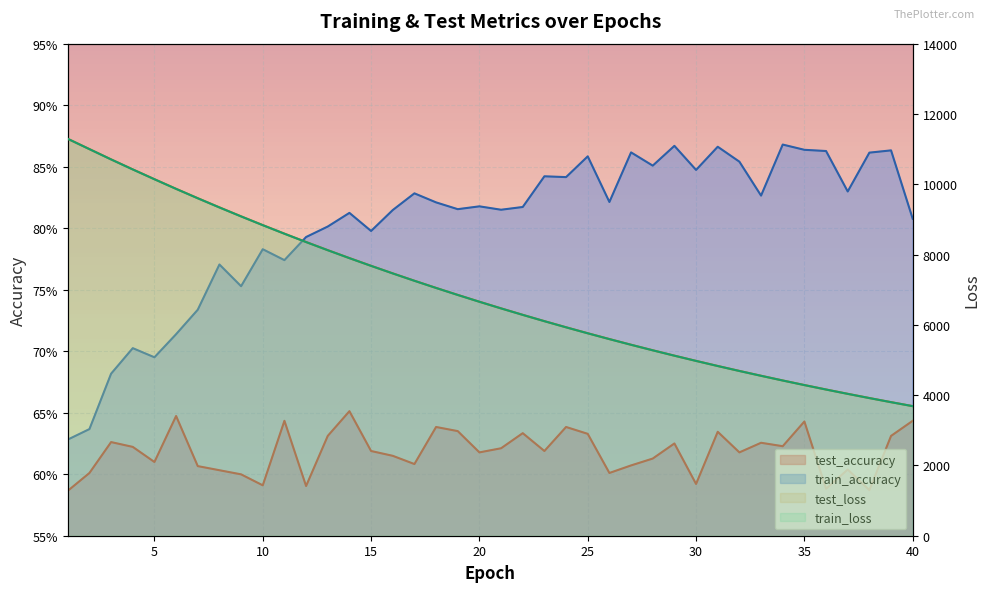

What is the difference between the second highest and second lowest values in the test_accuracy series?

0.1